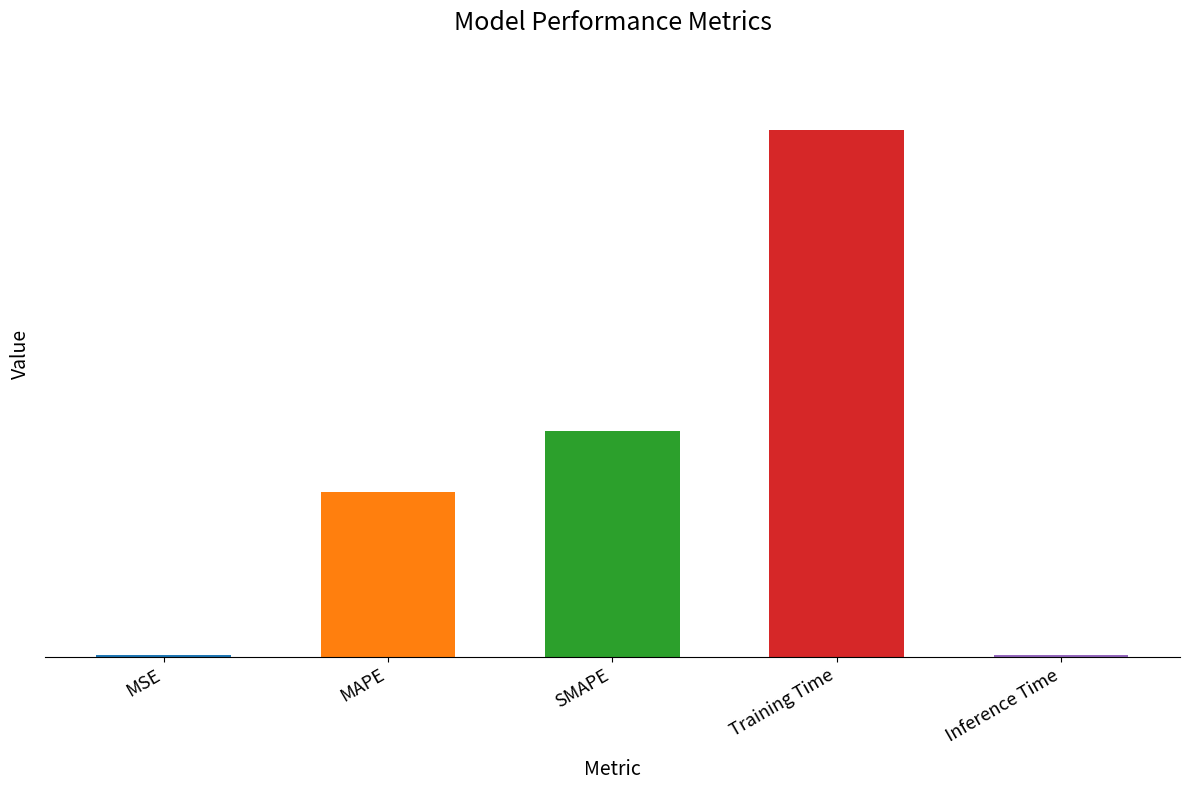

Reading left to right, extract all data points from this chart.

0.0	0.5	0.7	1.7	0.0